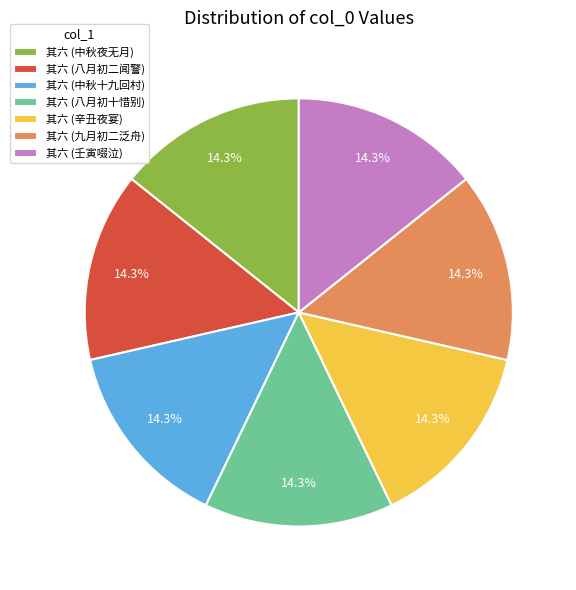

Approximately how many times larger is the value at 其六 (中秋十九回村) compared to 其六 (中秋夜无月)?

1.0